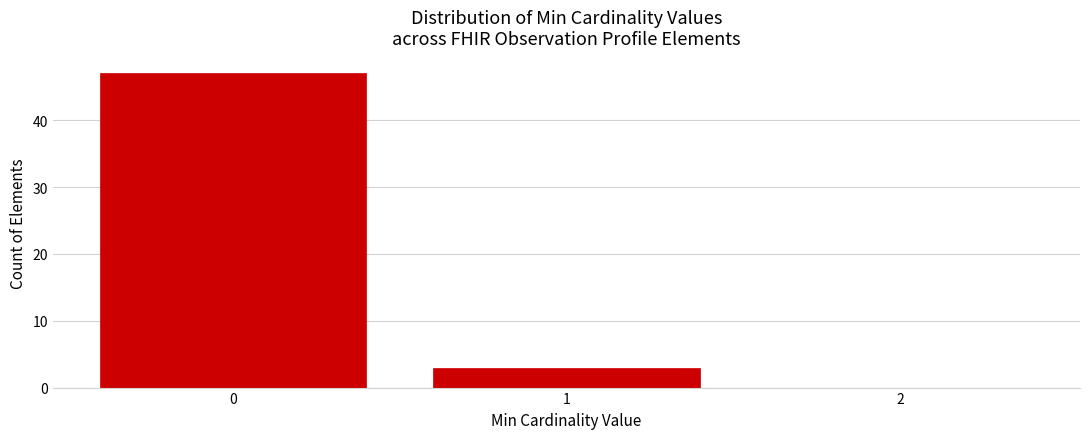

Reading left to right, list every bar in this chart as the range it spans on the x-axis followed by its height. The values are not printed on the chart, so give them approximately, as read against the axis.

-0.5 to 0.5: 47
0.5 to 1.5: 3
1.5 to 2.5: 0